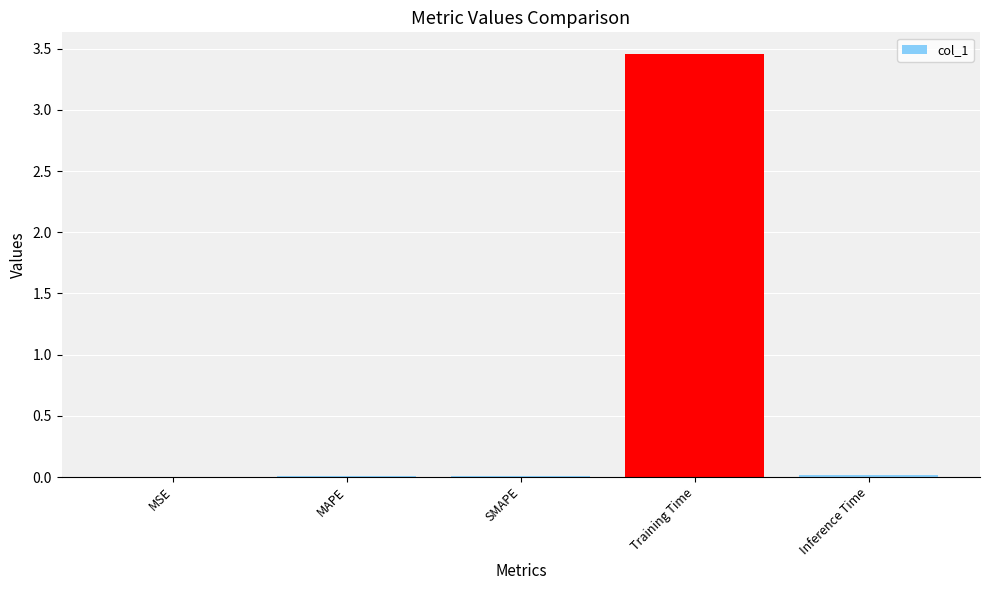

The chart shows a value of 0.0 at Inference Time. True or false?

True